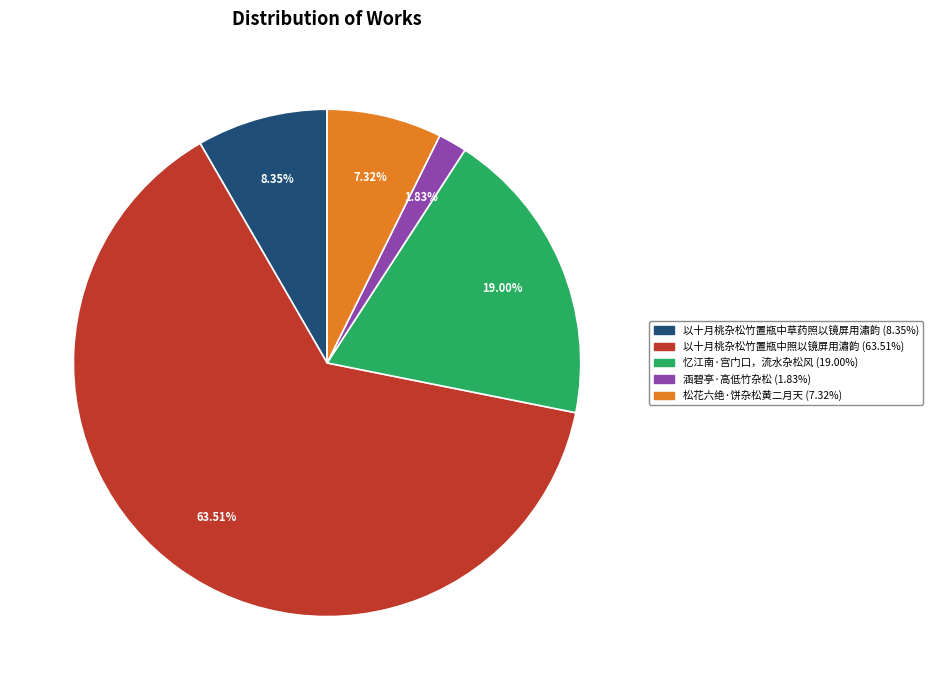

To the nearest percent, what is the difference between the 松花六绝·饼杂松黄二月天 and 忆江南·宫门口，流水杂松风 slice percentages?

12%